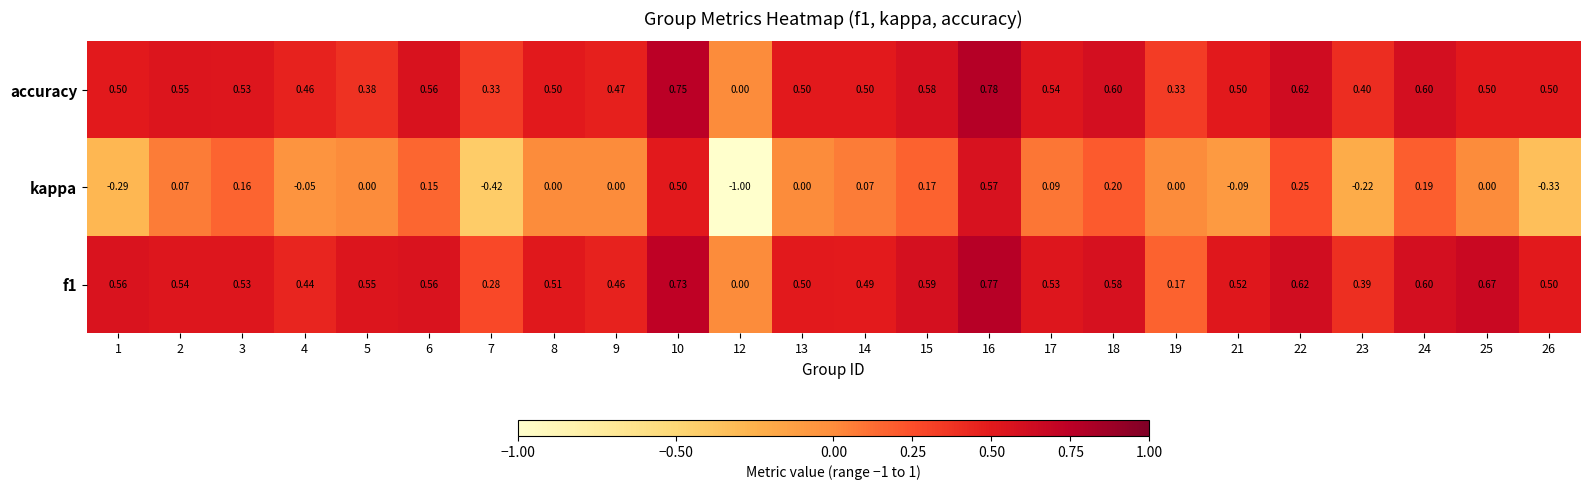

Which series has the widest spread of values?

kappa